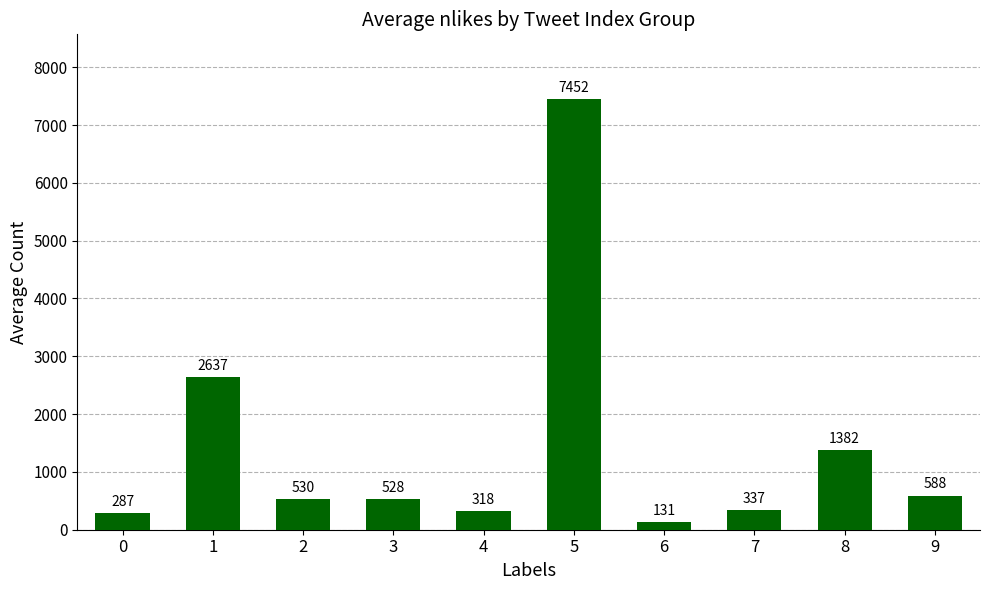

Which label corresponds to the smallest value in the chart?

6